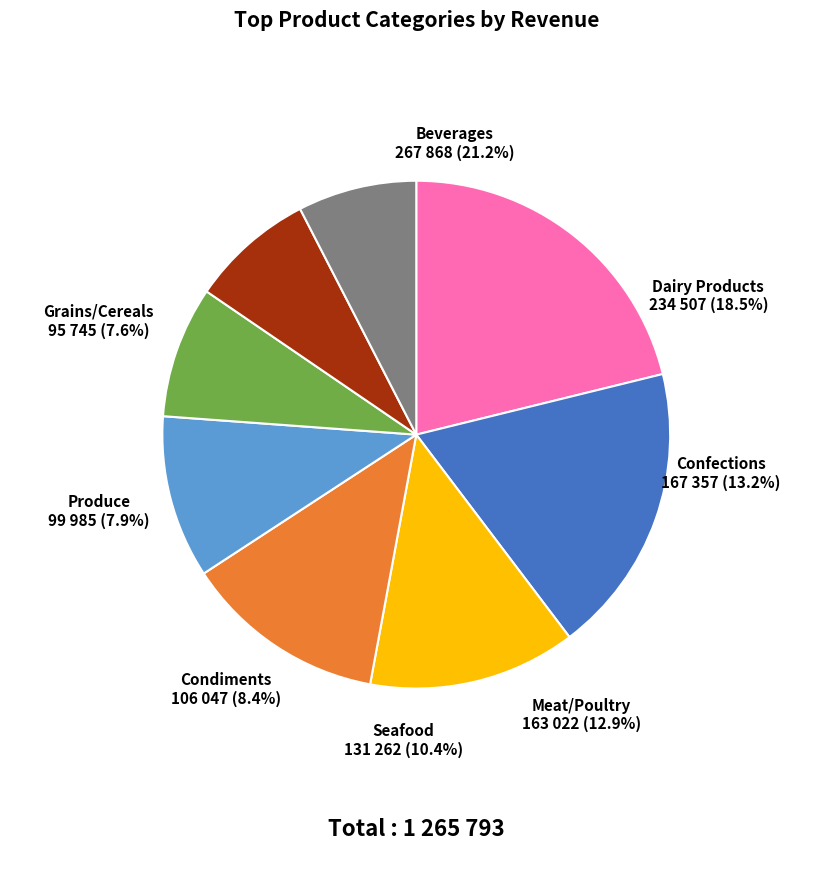

To the nearest percent, what is the difference between the largest and smallest slice percentages?

14%